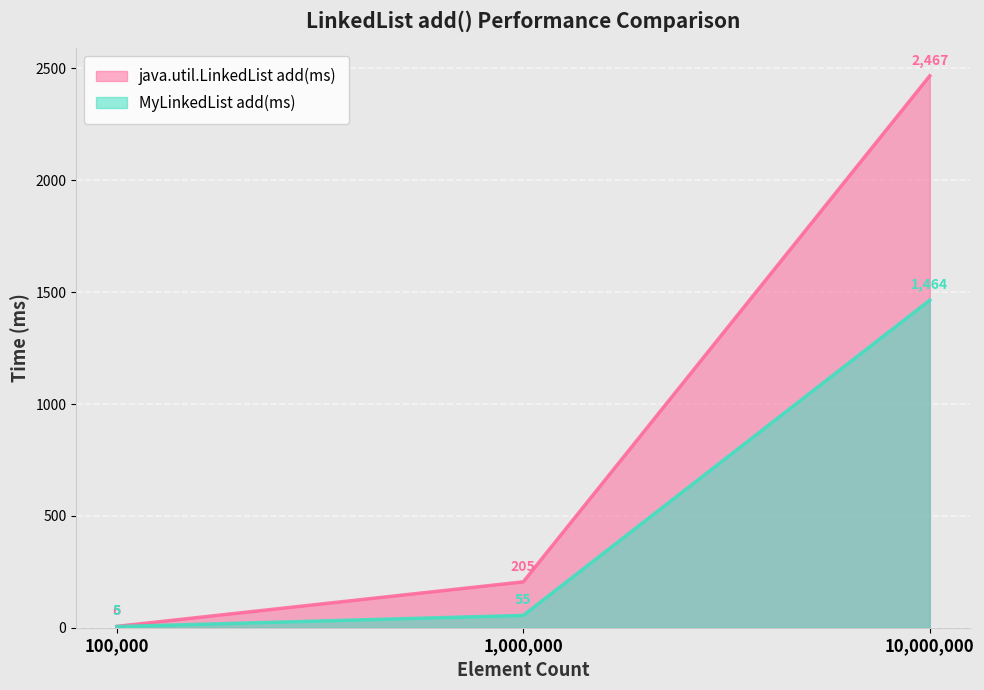

Is the value of MyLinkedList add(ms) at 100,000 greater than the value of java.util.LinkedList add(ms) at 1,000,000?

No